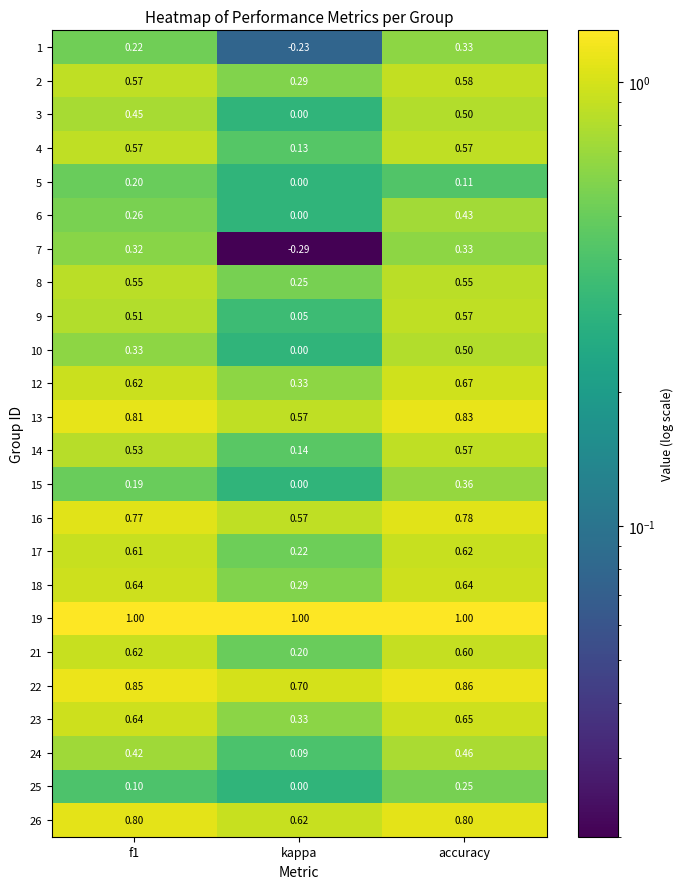

At which label does 15 reach its minimum?

kappa